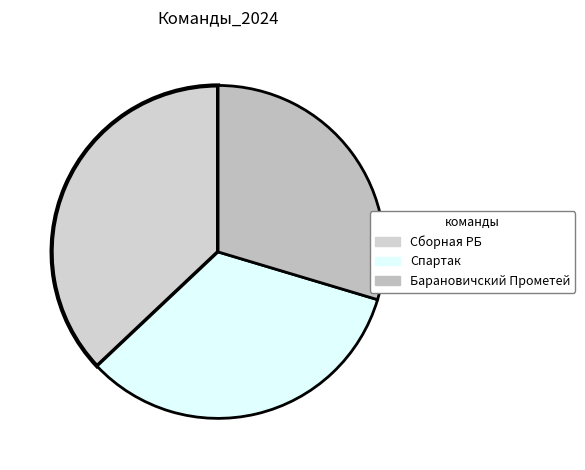

How many segments does this pie chart have?

3